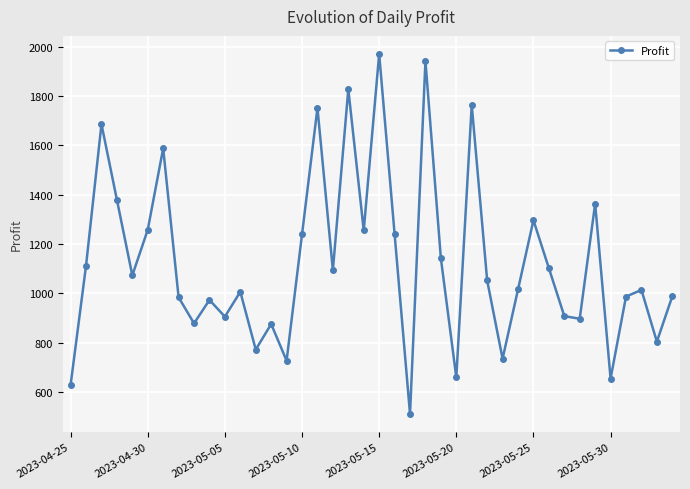

Does the chart display data point markers on the line(s)?

Yes